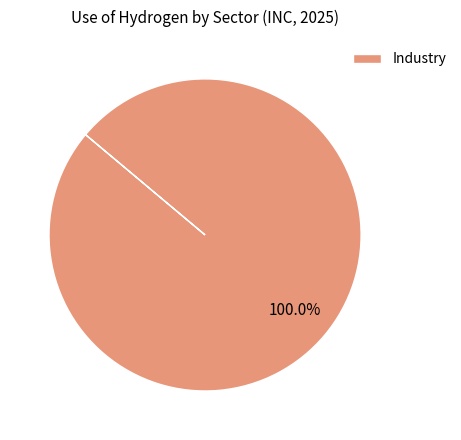

Is there a majority slice in this chart?

Yes